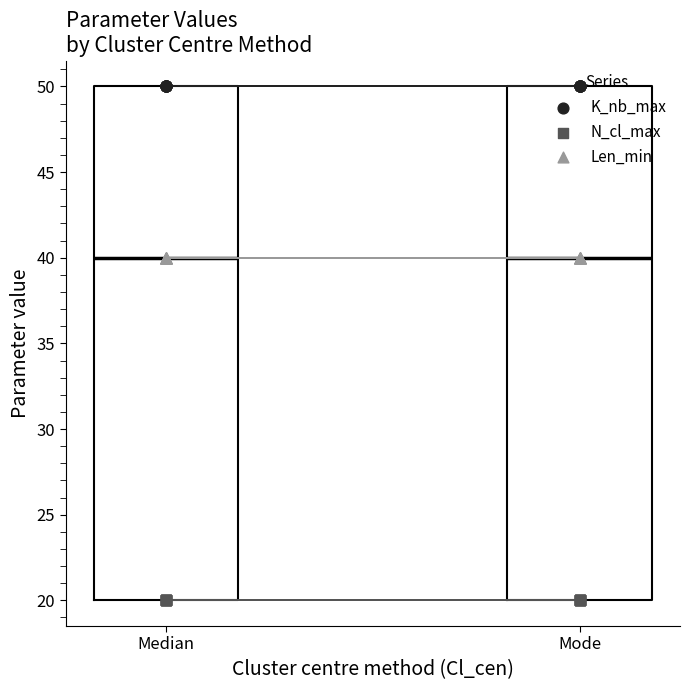

Which series has the largest total across all categories?

K_nb_max